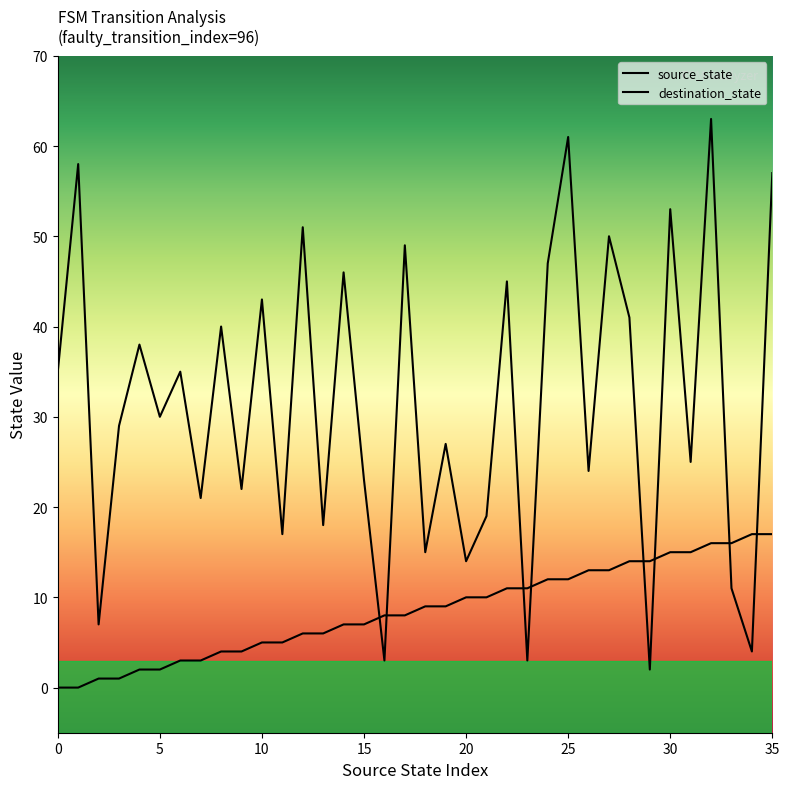

Rank the categories by destination_state value from highest to lowest.

32, 25, 1, 35, 30, 12, 27, 17, 24, 14, 22, 10, 28, 8, 4, 0, 6, 5, 3, 19, 31, 26, 15, 9, 7, 21, 13, 11, 18, 20, 33, 2, 34, 16, 23, 29